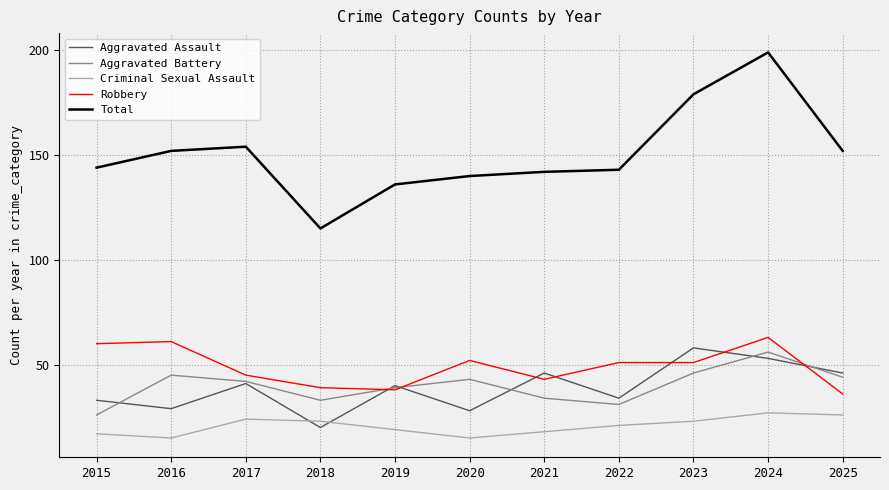

What are all the series names shown in the legend?

Aggravated Assault, Aggravated Battery, Criminal Sexual Assault, Robbery, Total